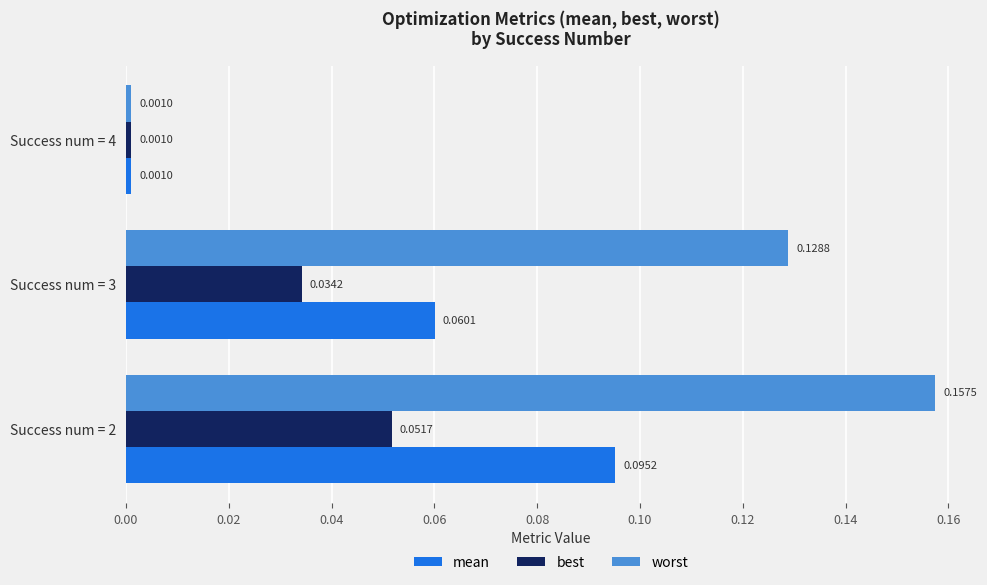

Count the number of categories in the chart.

3